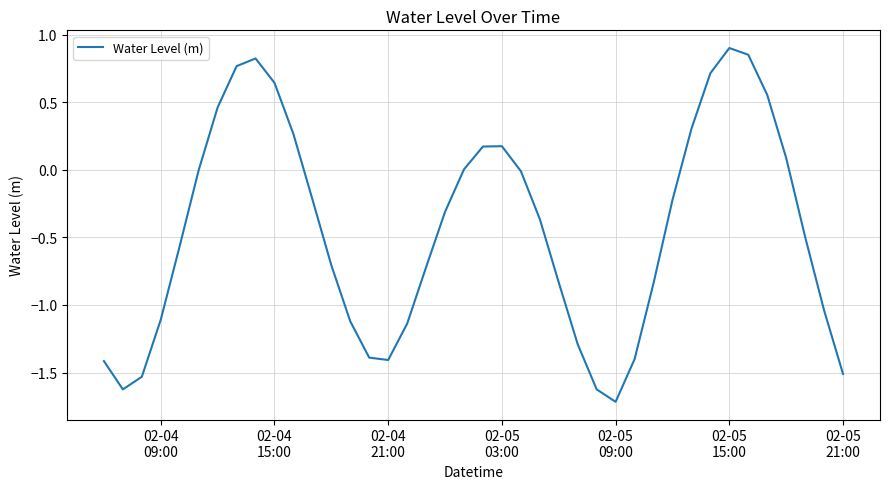

What is the smallest value displayed?

-1.7